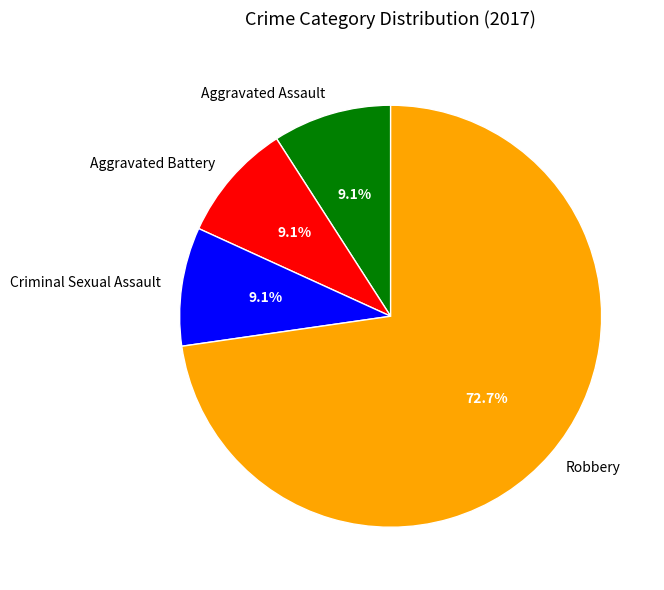

To the nearest percent, what percentage of the pie is Criminal Sexual Assault?

9%